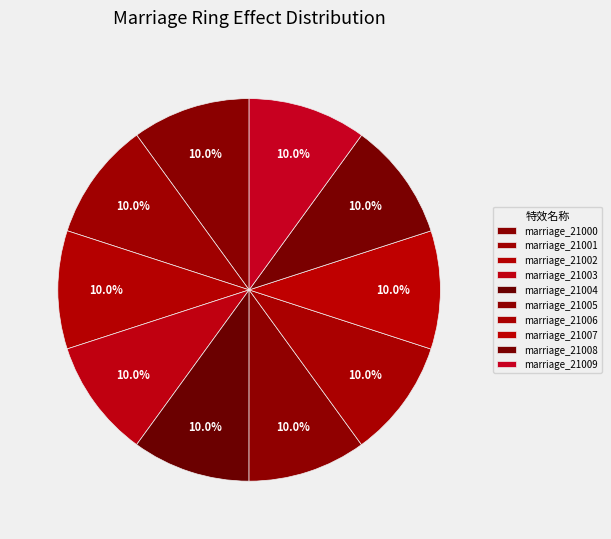

To the nearest percent, what percentage of the pie is marriage_21001?

10%